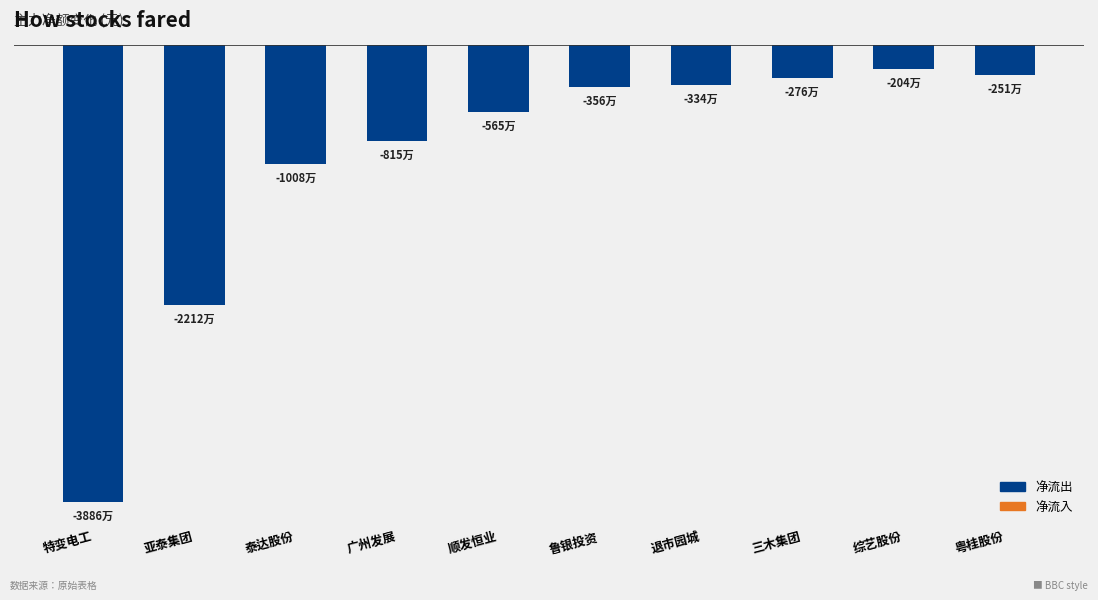

What is the label of the 10th bar from the right?

特变电工